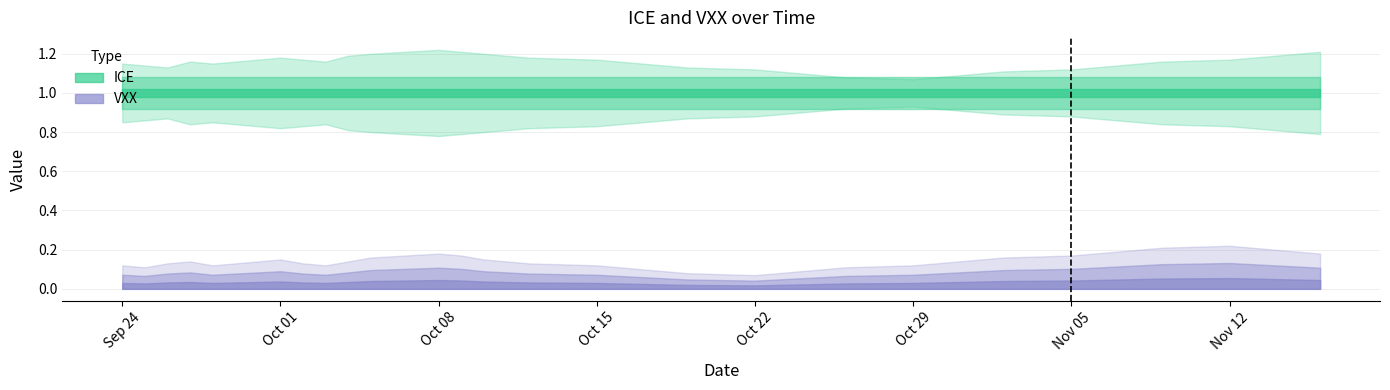

Which series has the largest range (max minus min)?

ICE